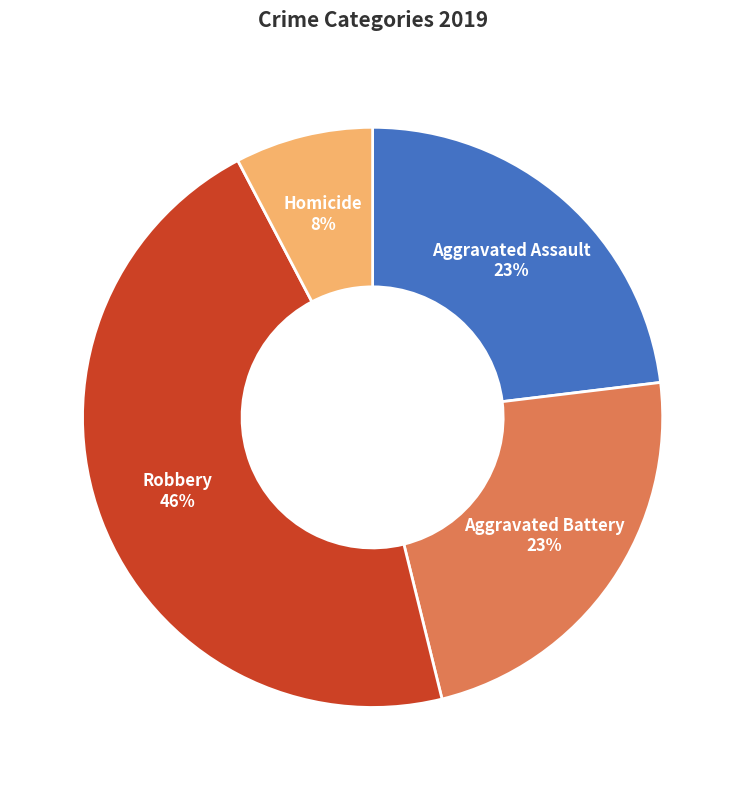

What is the ratio of the value at Homicide to the value at Aggravated Battery?

0.3